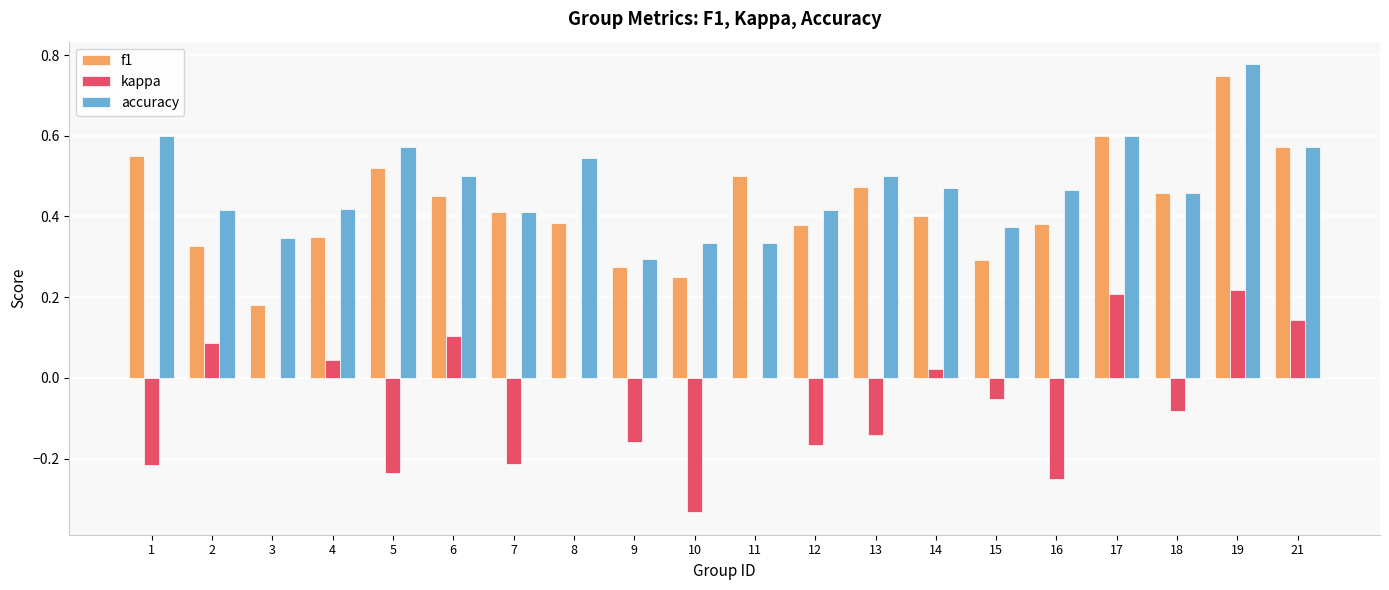

True or false: accuracy has a value of 0.2 at 4.

False